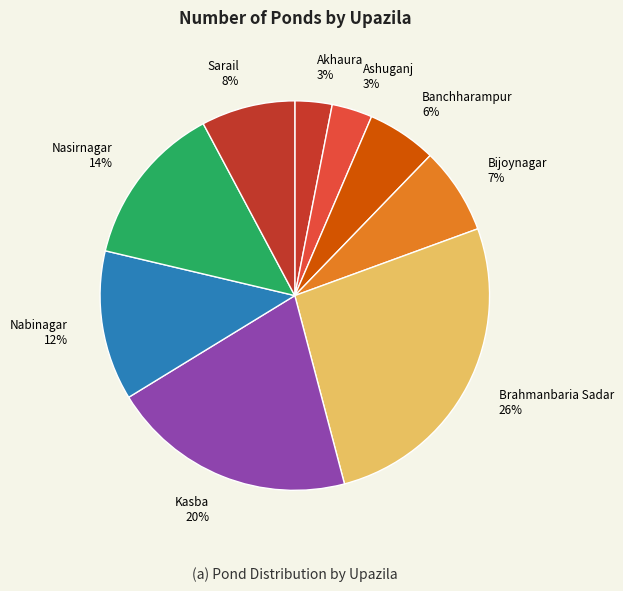

To the nearest percent, what is the combined percentage of Sarail and Akhaura?

11%